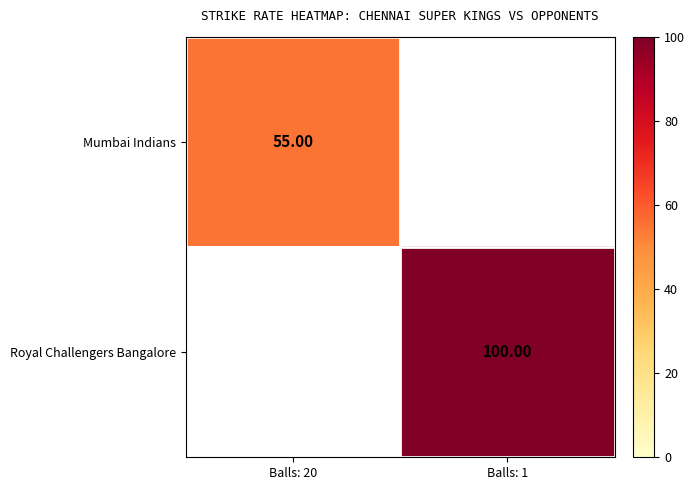

Is the value of Mumbai Indians at Balls: 20 greater than the value of Royal Challengers Bangalore at Balls: 1?

No